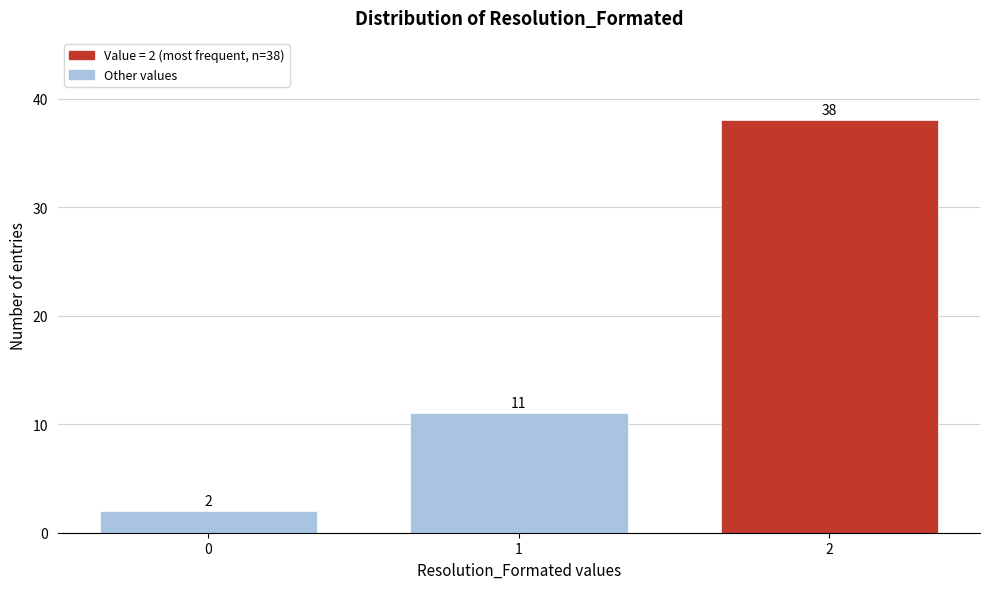

Reading right to left, what are all the values shown in this chart?

2=38	1=11	0=2